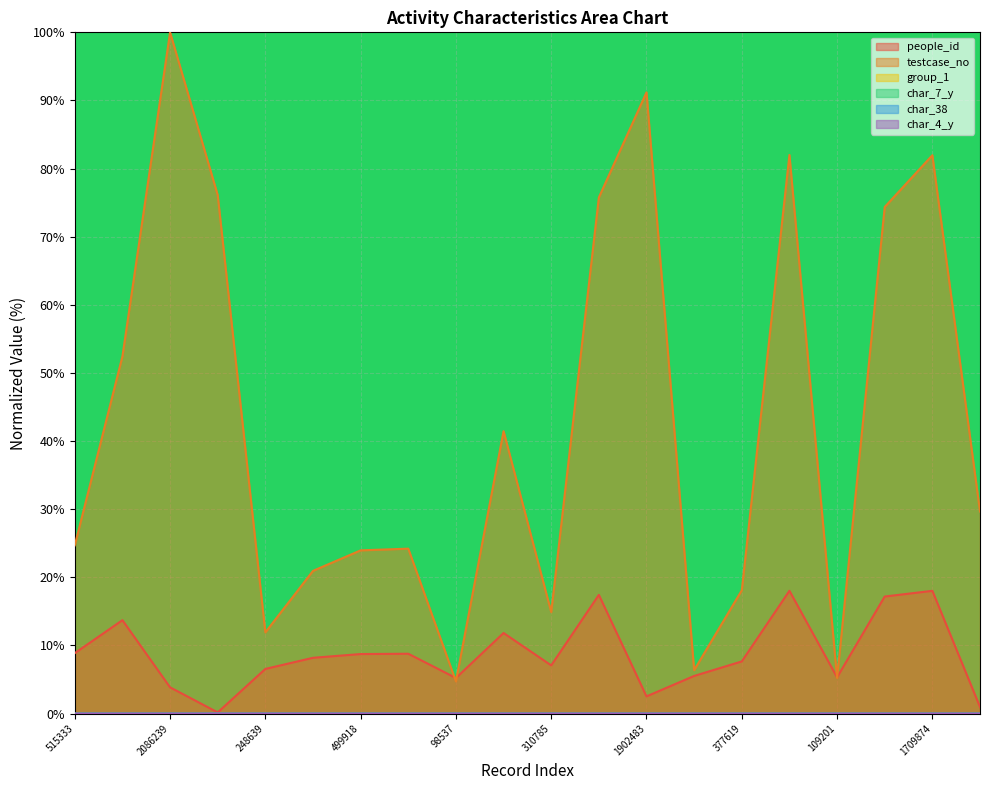

How many lines are shown in the chart?

6